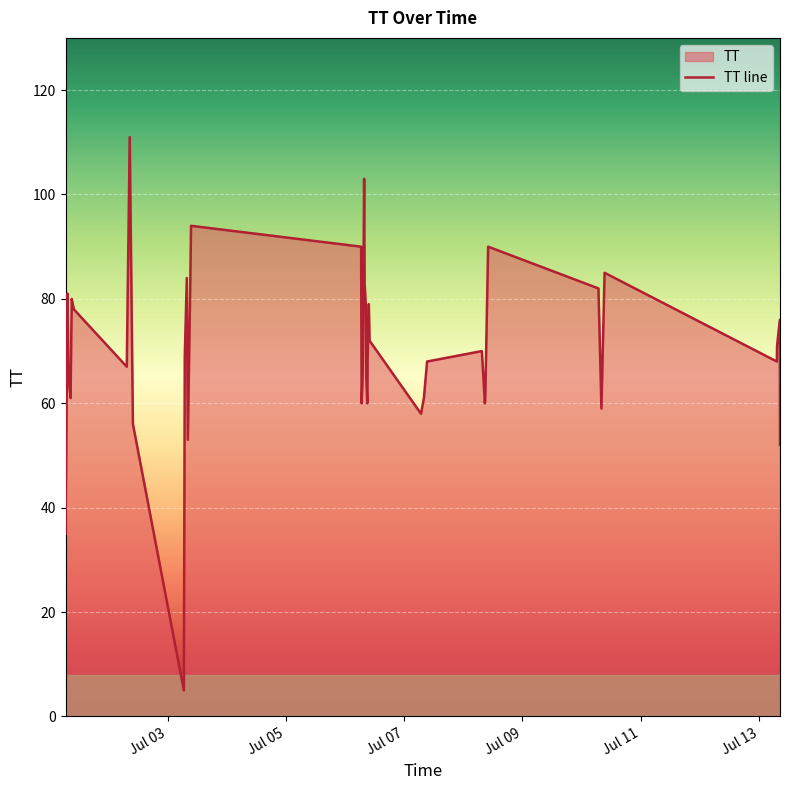

What is the difference between the maximum and minimum values?

106